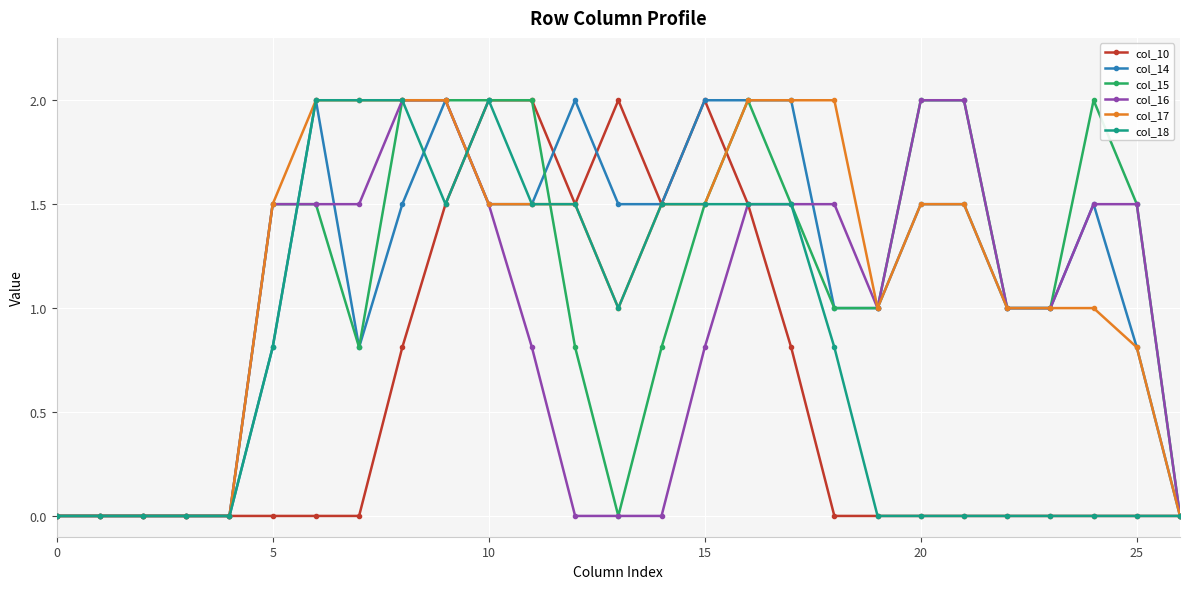

What is the greatest value displayed?

2.0